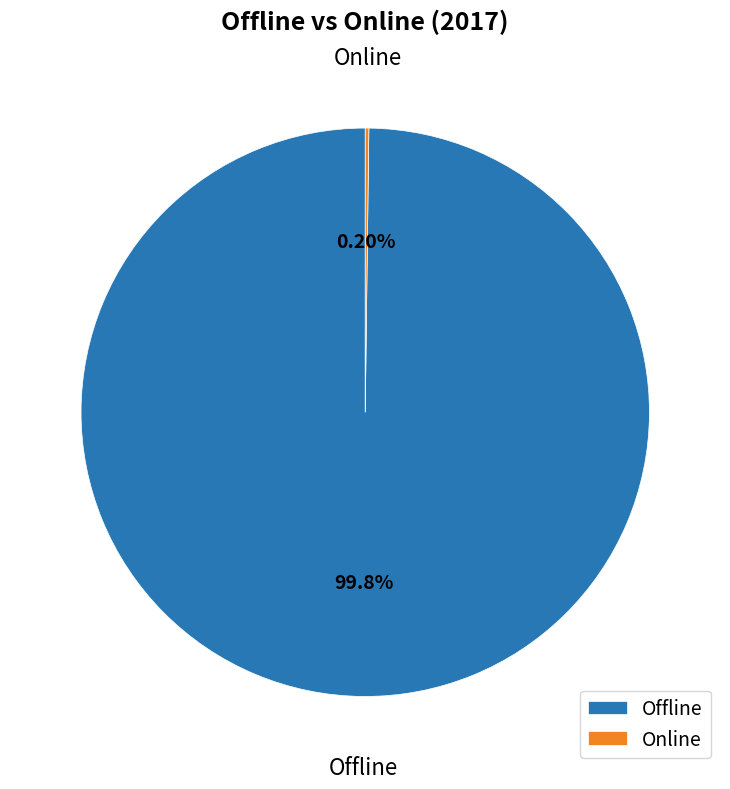

To the nearest percent, what is the difference between the largest and smallest slice percentages?

100%